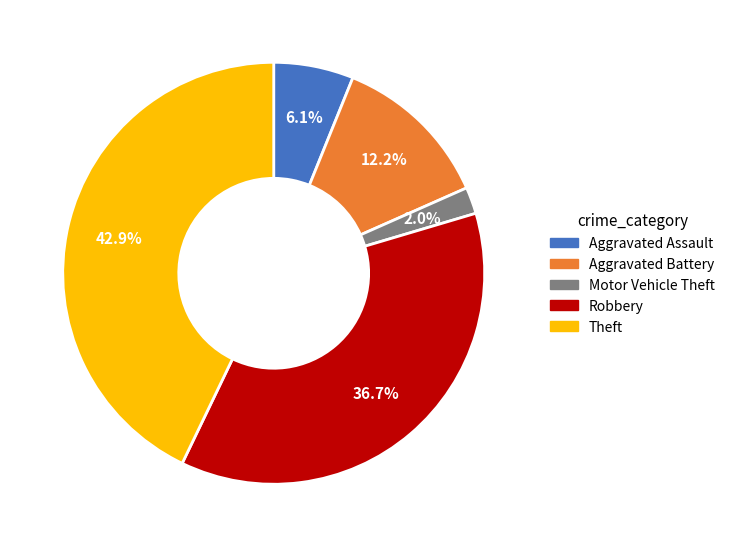

To the nearest percent, what percentage of the pie is Theft?

43%